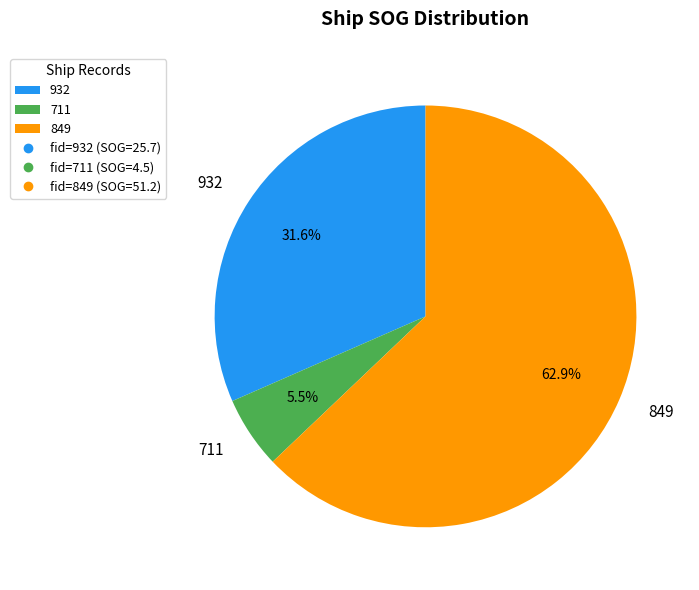

Which has a higher value, 932 or 849?

849